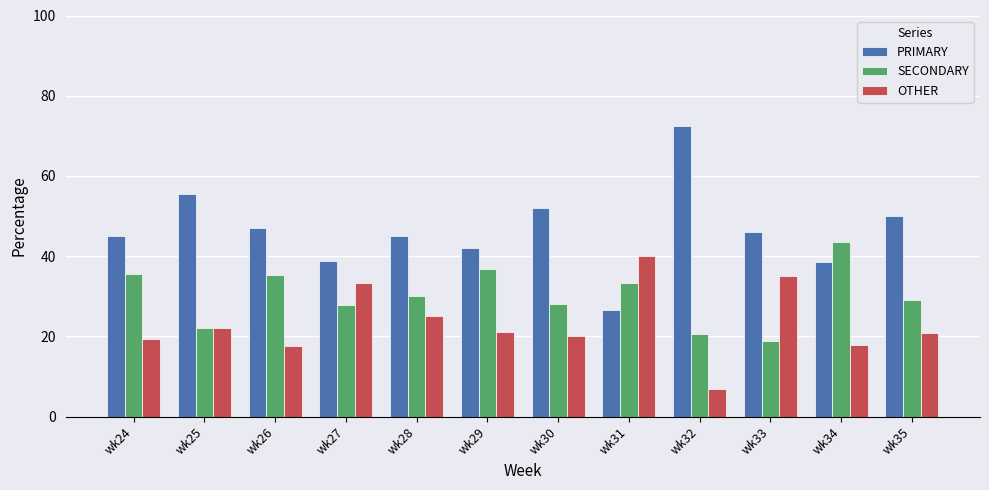

Which category has the highest value across all series?

wk32